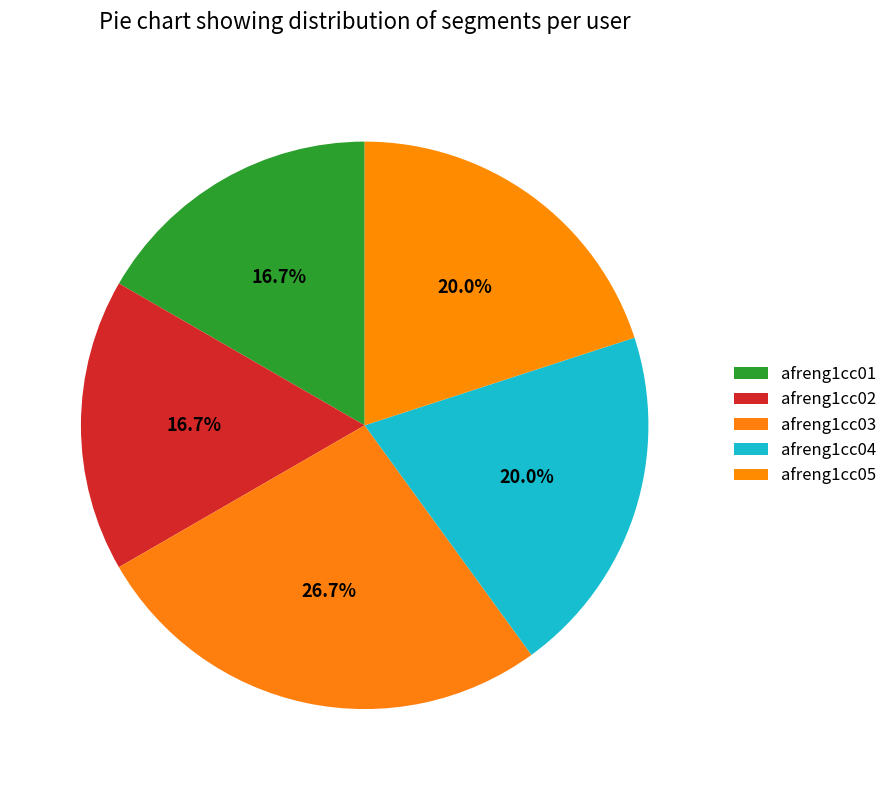

How many slices are in this pie chart?

5